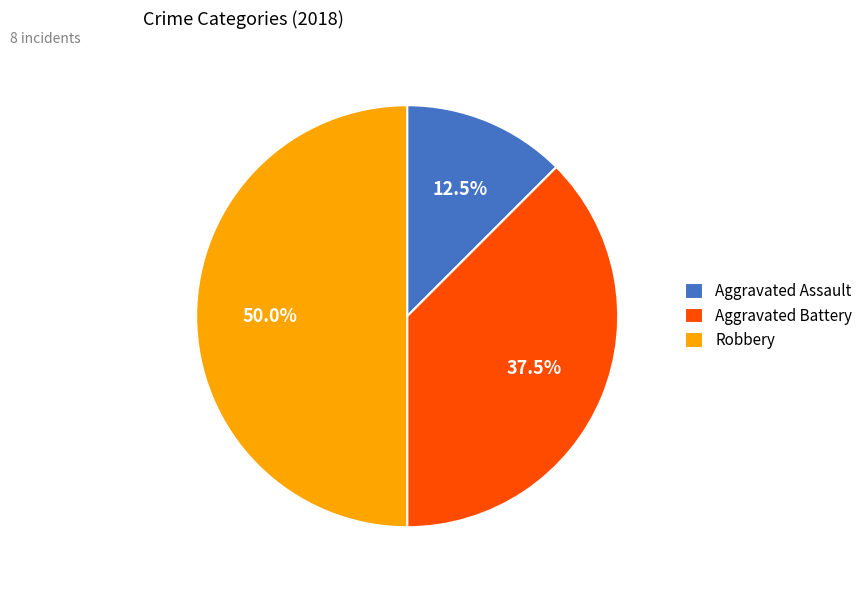

To the nearest percent, what is the average slice percentage?

33%